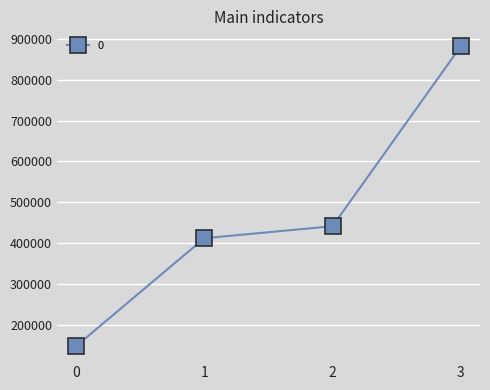

What is the value of the 4th point from the left?

882000